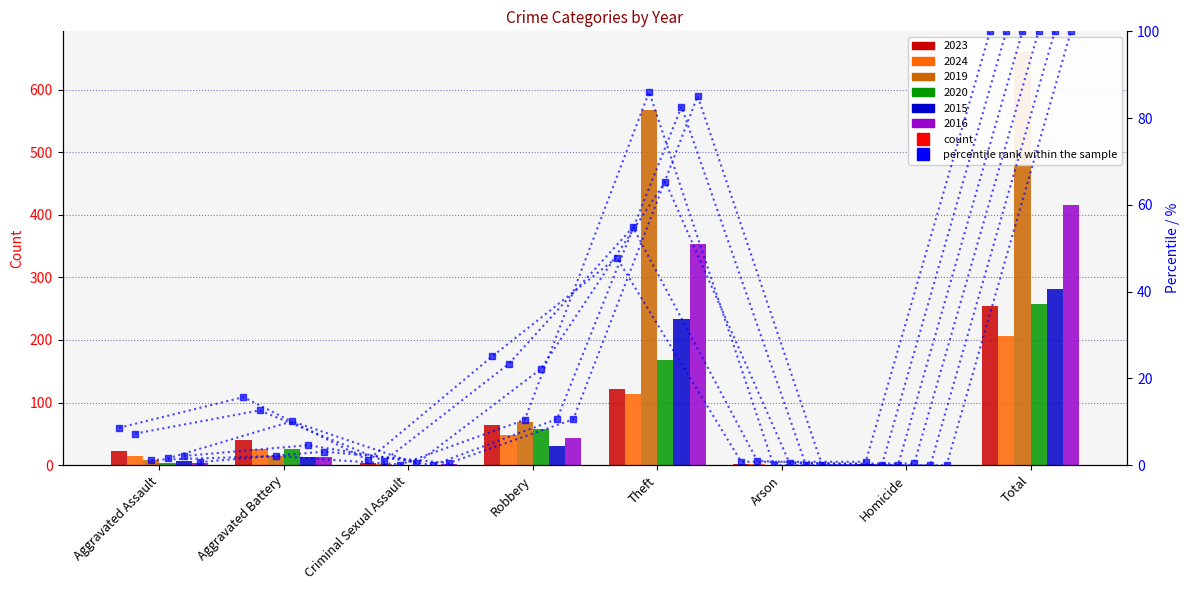

Reading left to right, what are all the values shown in this chart?

2023 pct: 8.6	15.7	1.2	25.1	47.8	0.8	0.8	100.0
2024 pct: 7.3	12.6	1.0	23.3	54.9	1.0	0.0	100.0
2019 pct: 1.2	2.1	0.2	10.5	86.1	0.0	0.0	100.0
2020 pct: 1.6	10.1	0.4	22.2	65.4	0.4	0.4	100.0
2015 pct: 2.1	4.6	0.0	10.6	82.6	0.0	0.0	100.0
2016 pct: 0.7	3.1	0.5	10.6	85.1	0.0	0.0	100.0